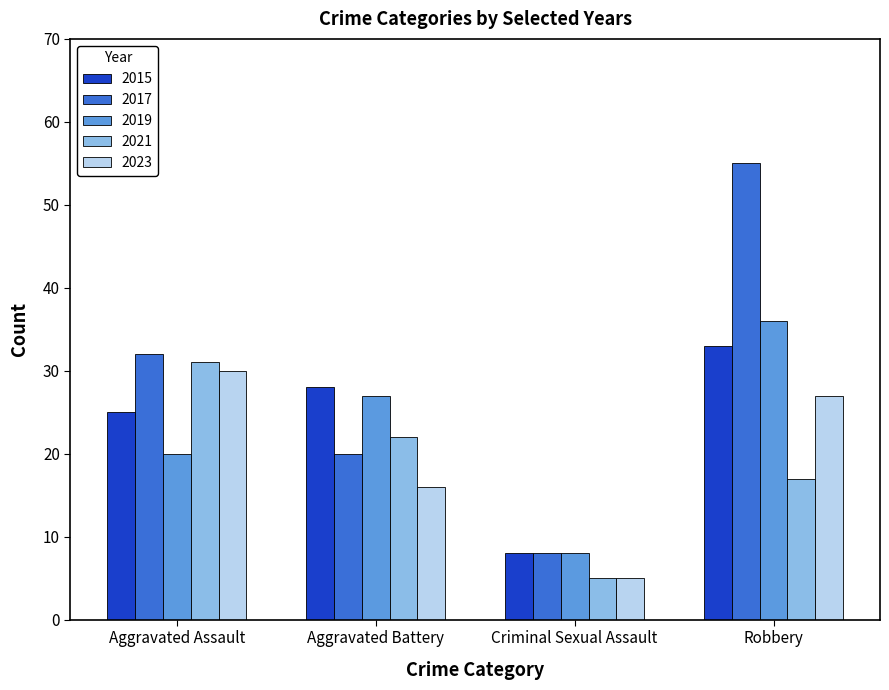

What is the sum of all 2019 values?

91